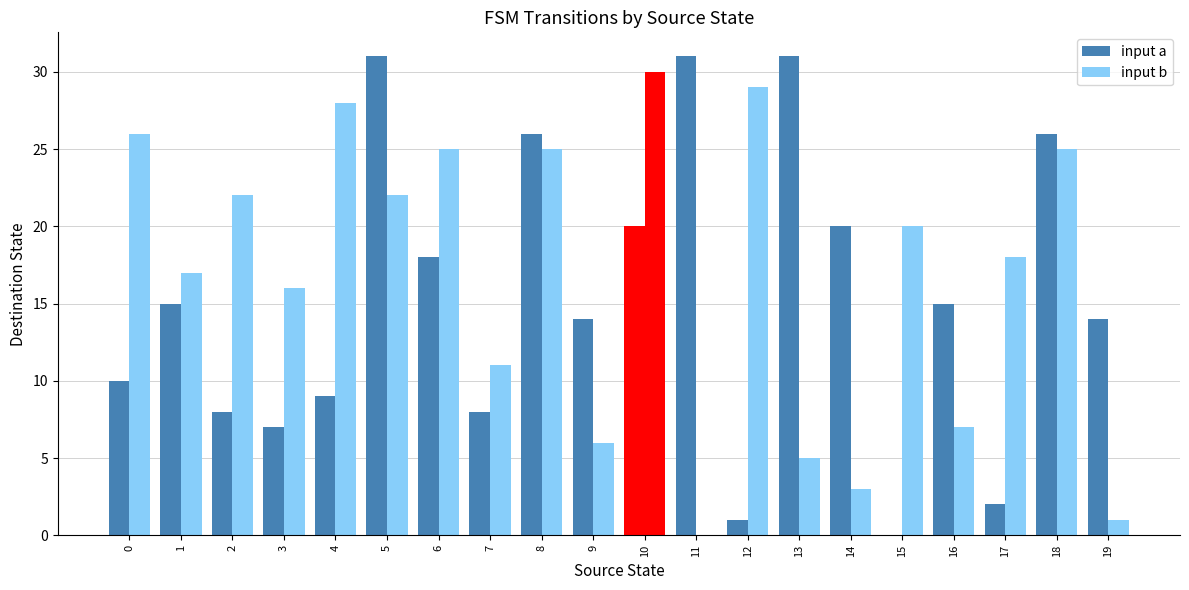

Count the number of data series in this chart.

2